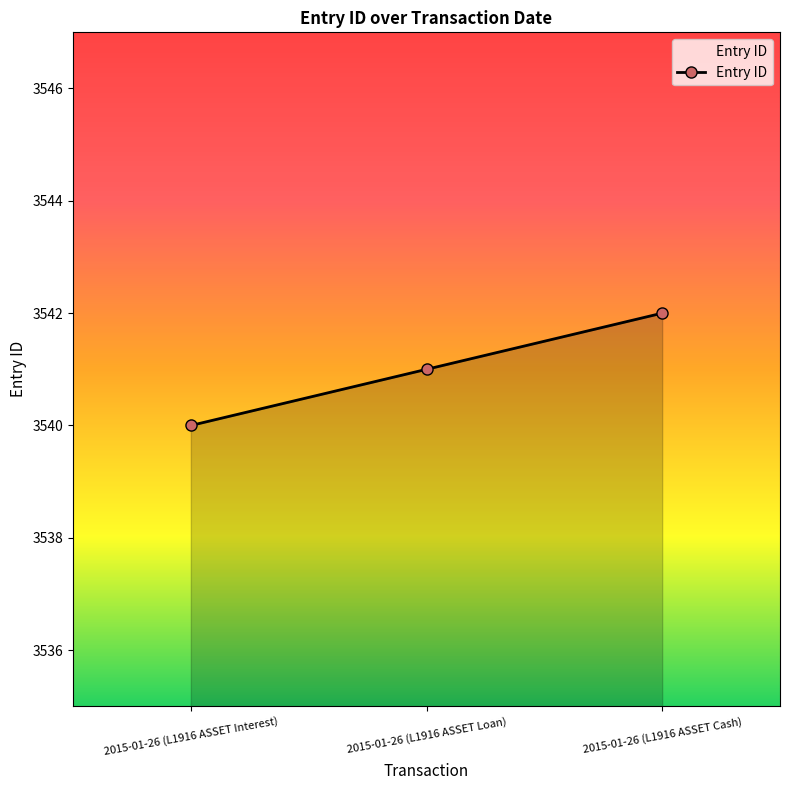

Reading left to right, what are all the values shown in this chart?

3540	3541	3542